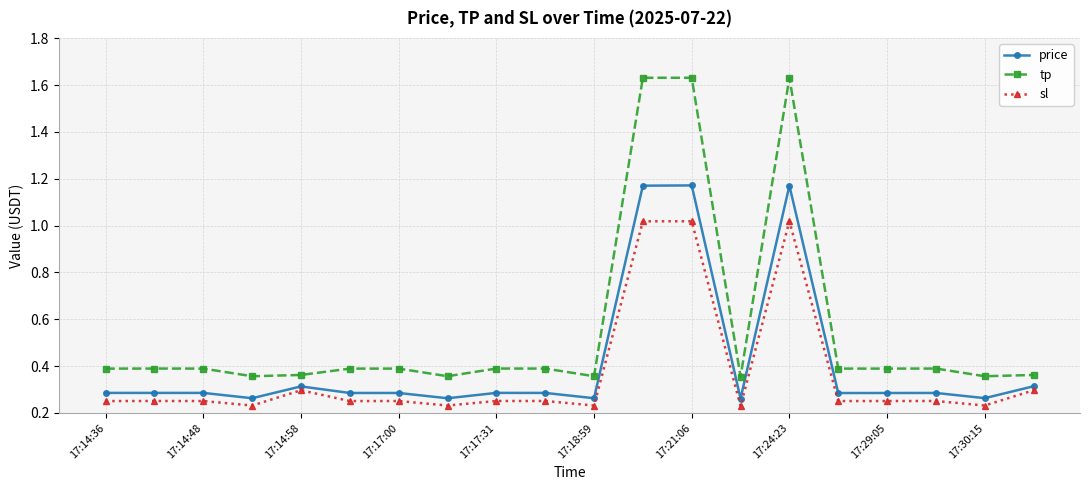

What is the difference between the maximum and minimum values in the tp series?

1.3